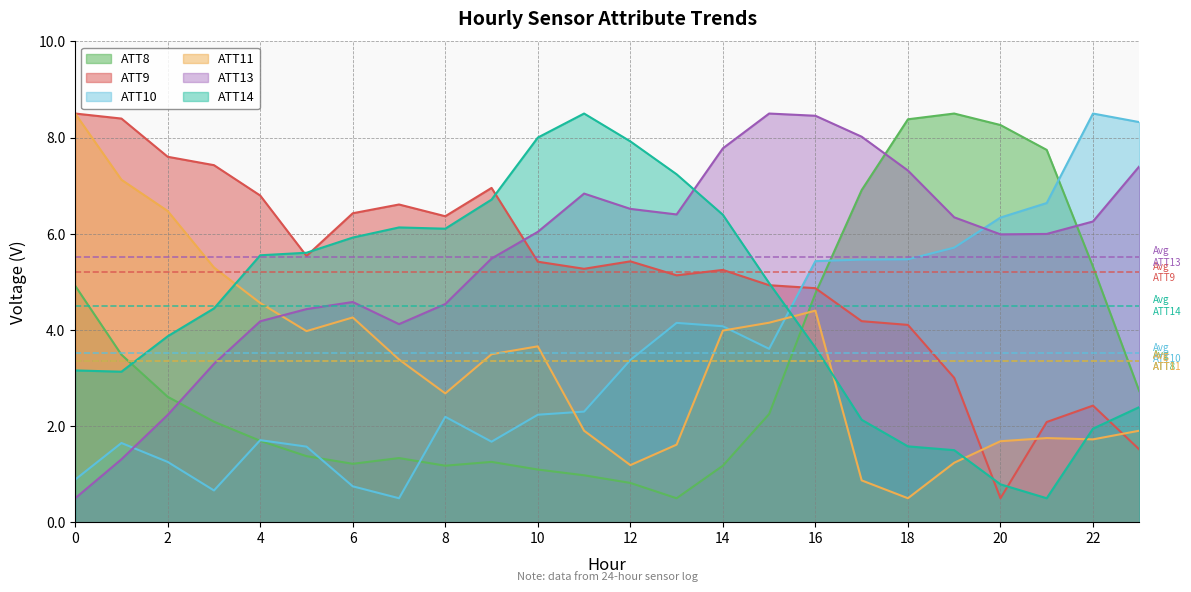

What is the approximate value of ATT14 at 23?

2.4